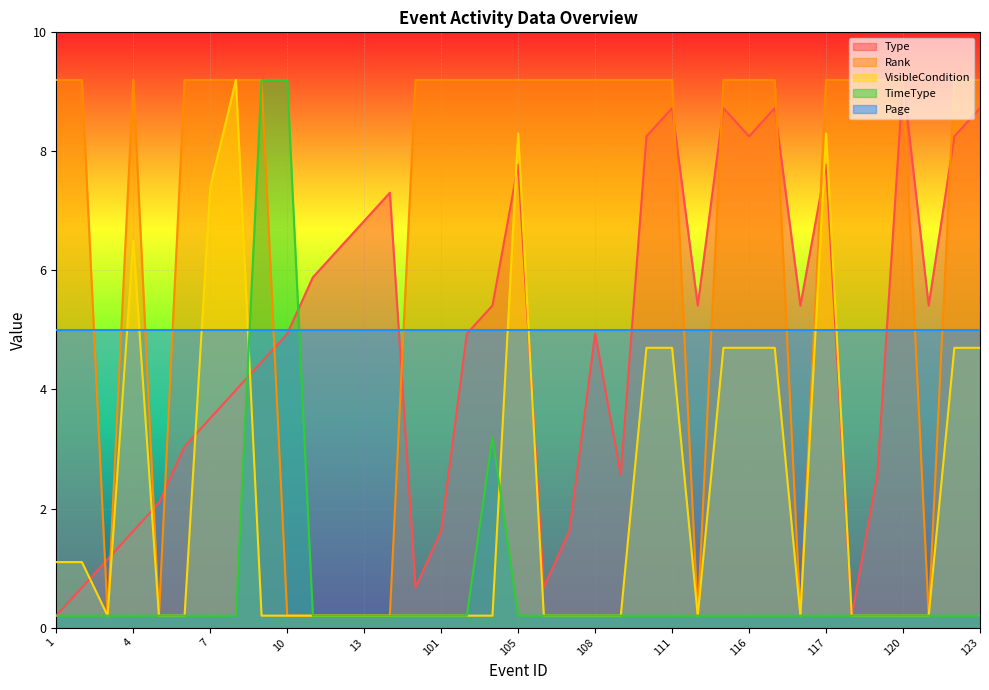

The value of VisibleCondition at 115 is 4.7. True or false?

True